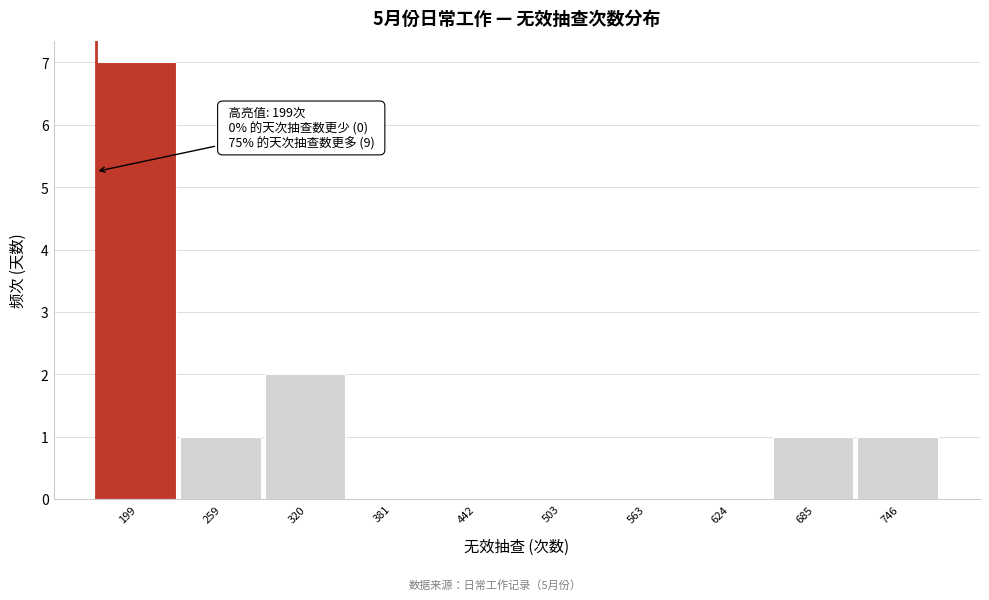

Reading left to right, transcribe all the data shown in this chart.

199=7	259=1	320=2	381=0	442=0	503=0	563=0	624=0	685=1	746=1